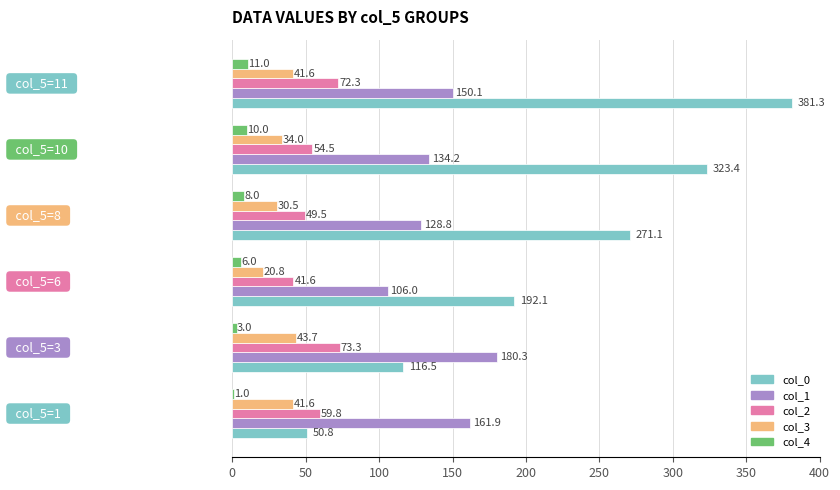

What is the greatest value displayed?

381.3